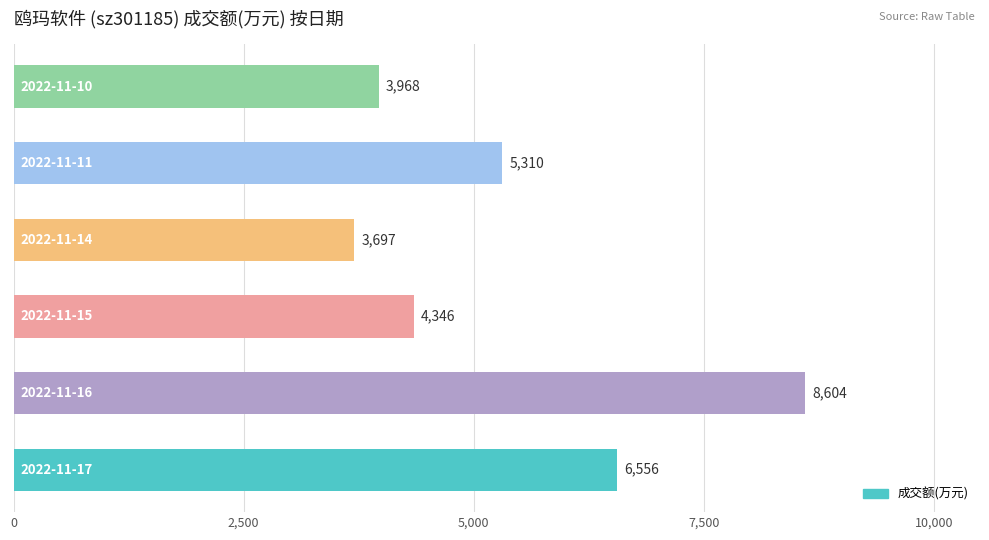

What is the maximum value shown in the chart?

8604